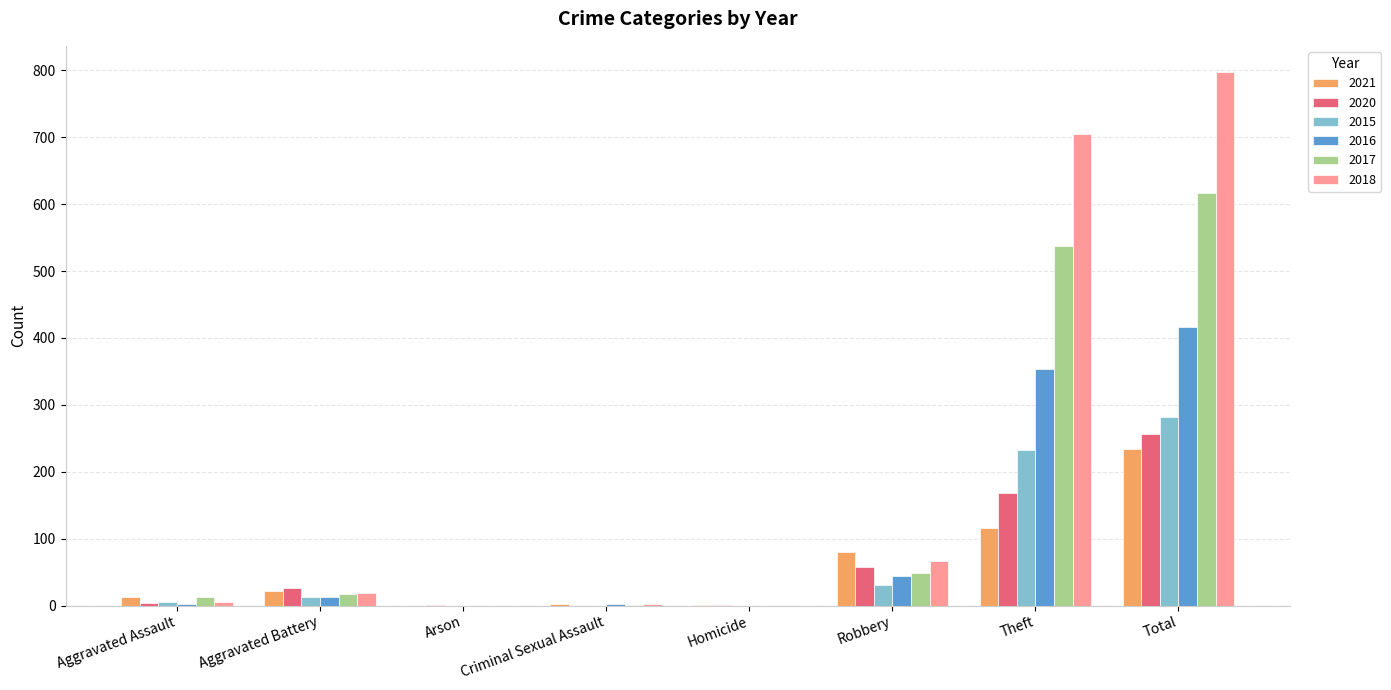

Which category has the highest value in the 2018 series?

Total